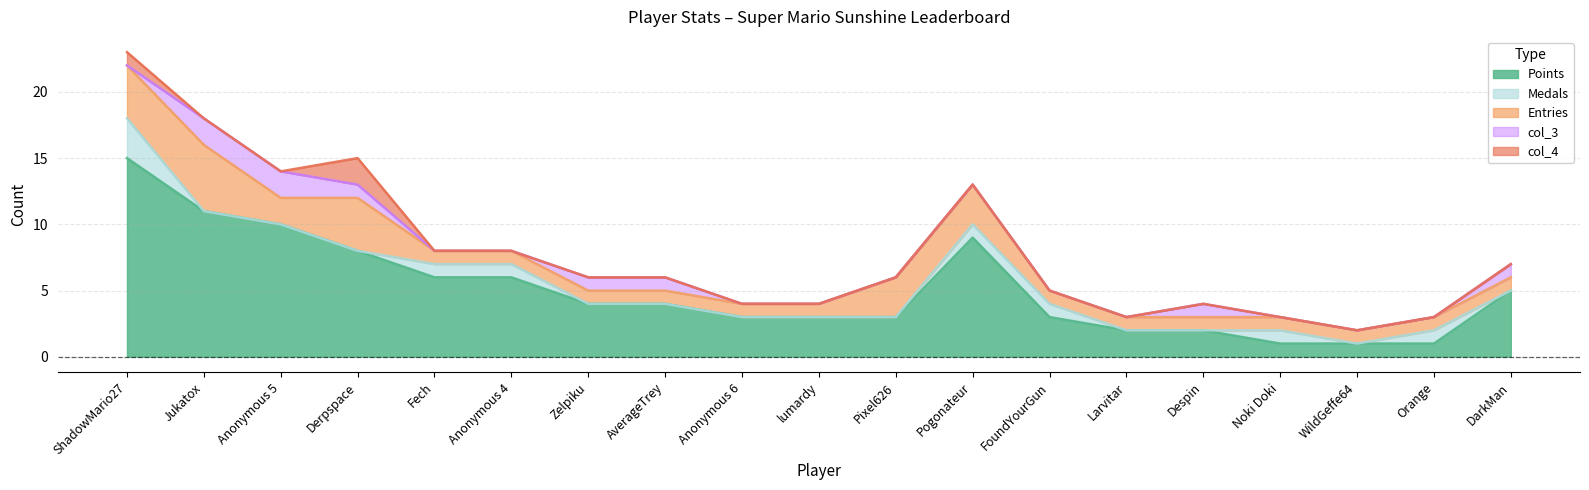

Where do col_3 and col_4 first cross each other?

ShadowMario27 and Jukatox